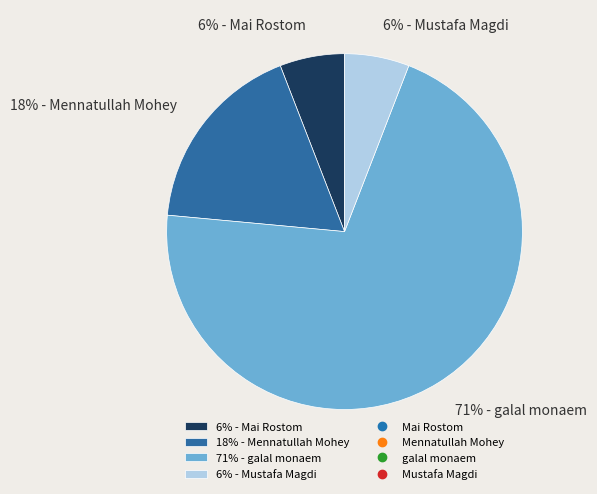

To the nearest percent, what portion does 6% - Mustafa Magdi represent?

6%